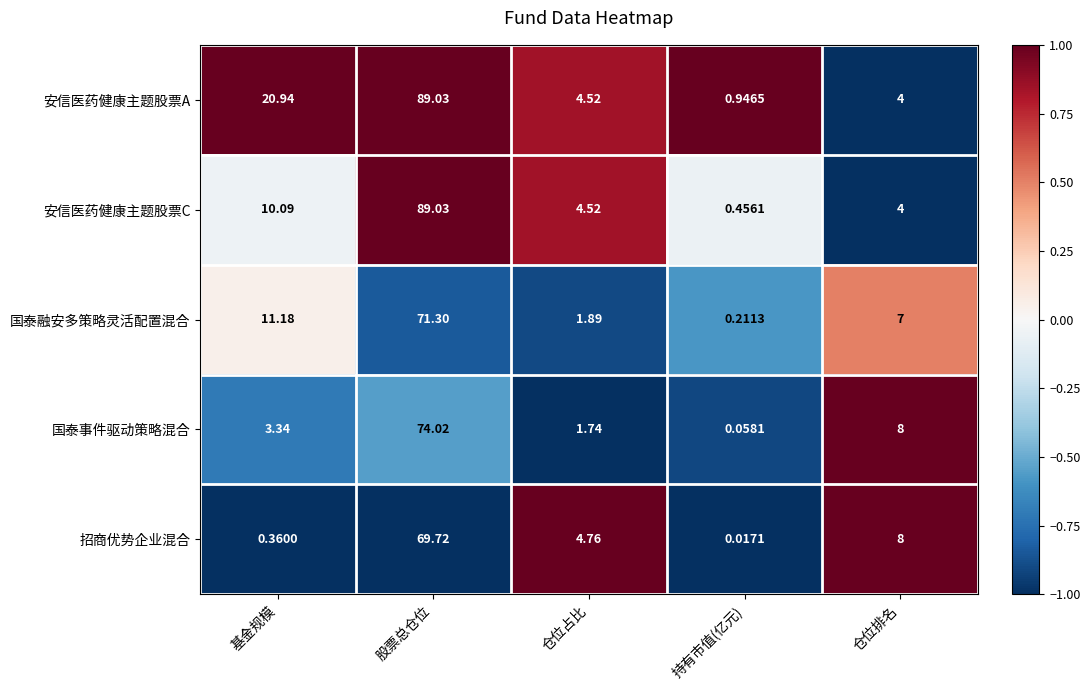

At which category is the sum across all series the highest?

股票总仓位